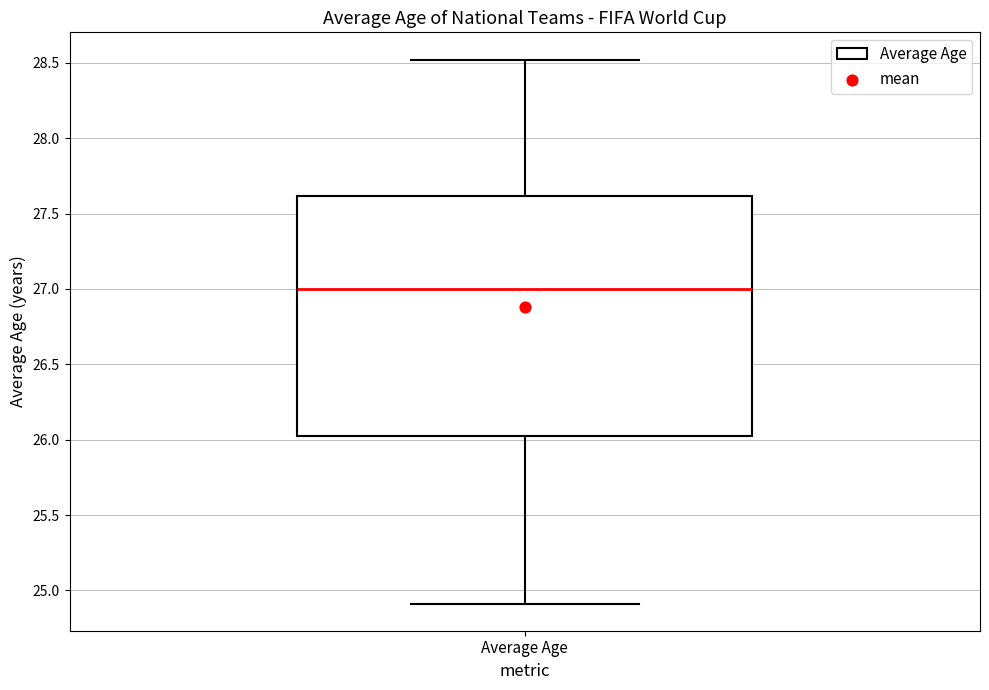

Read this box plot against the y-axis: the position of the median line, the range covered by the box, and the ends of both whiskers. The values are not printed on the chart, so give them approximately, as read against the axis.

median 27.0, box 26.0 to 27.6, whiskers 24.9 to 28.5